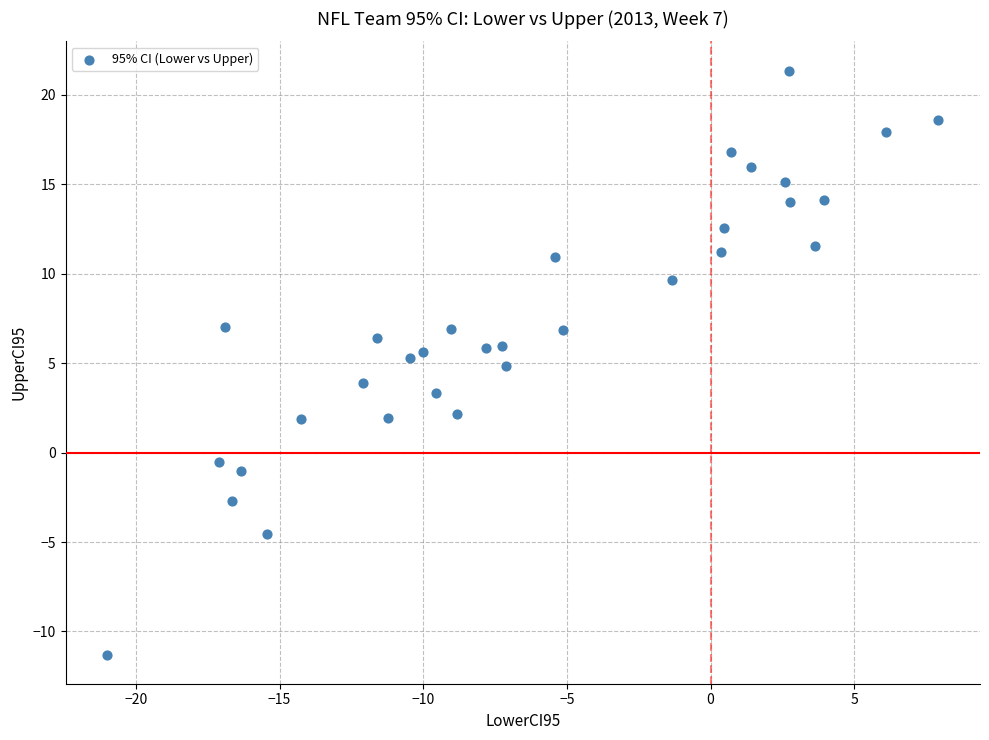

What is the range of Y values (max minus min)?

32.6